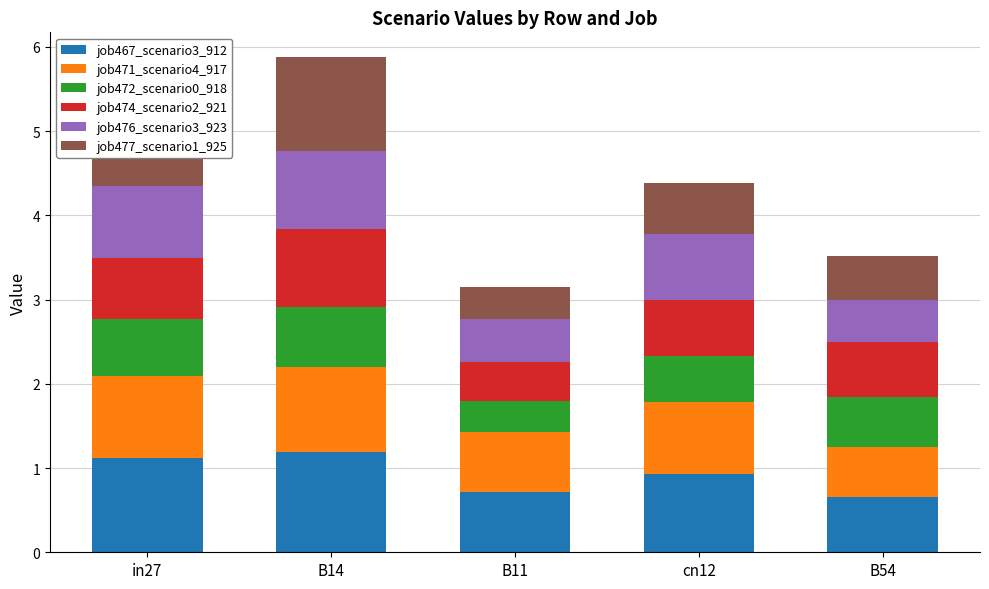

At which category is the sum across all series the highest?

B14